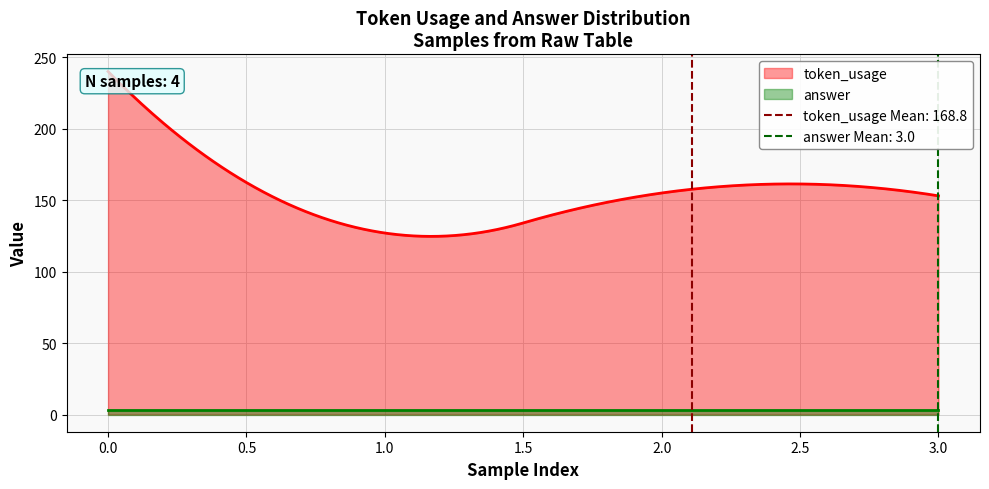

Which series changed the most between 0 and 3?

token_usage